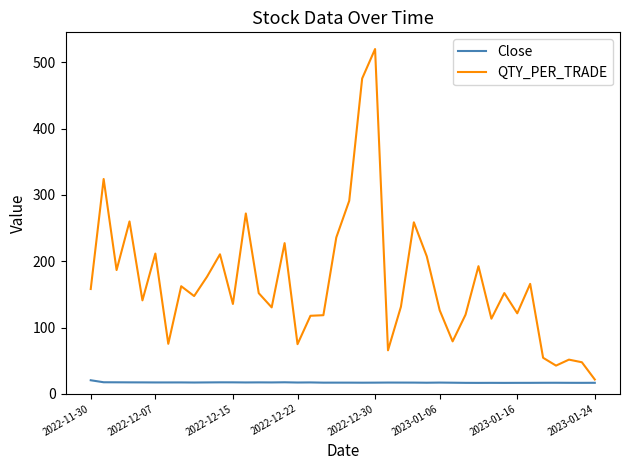

Which series has the widest spread of values?

QTY_PER_TRADE